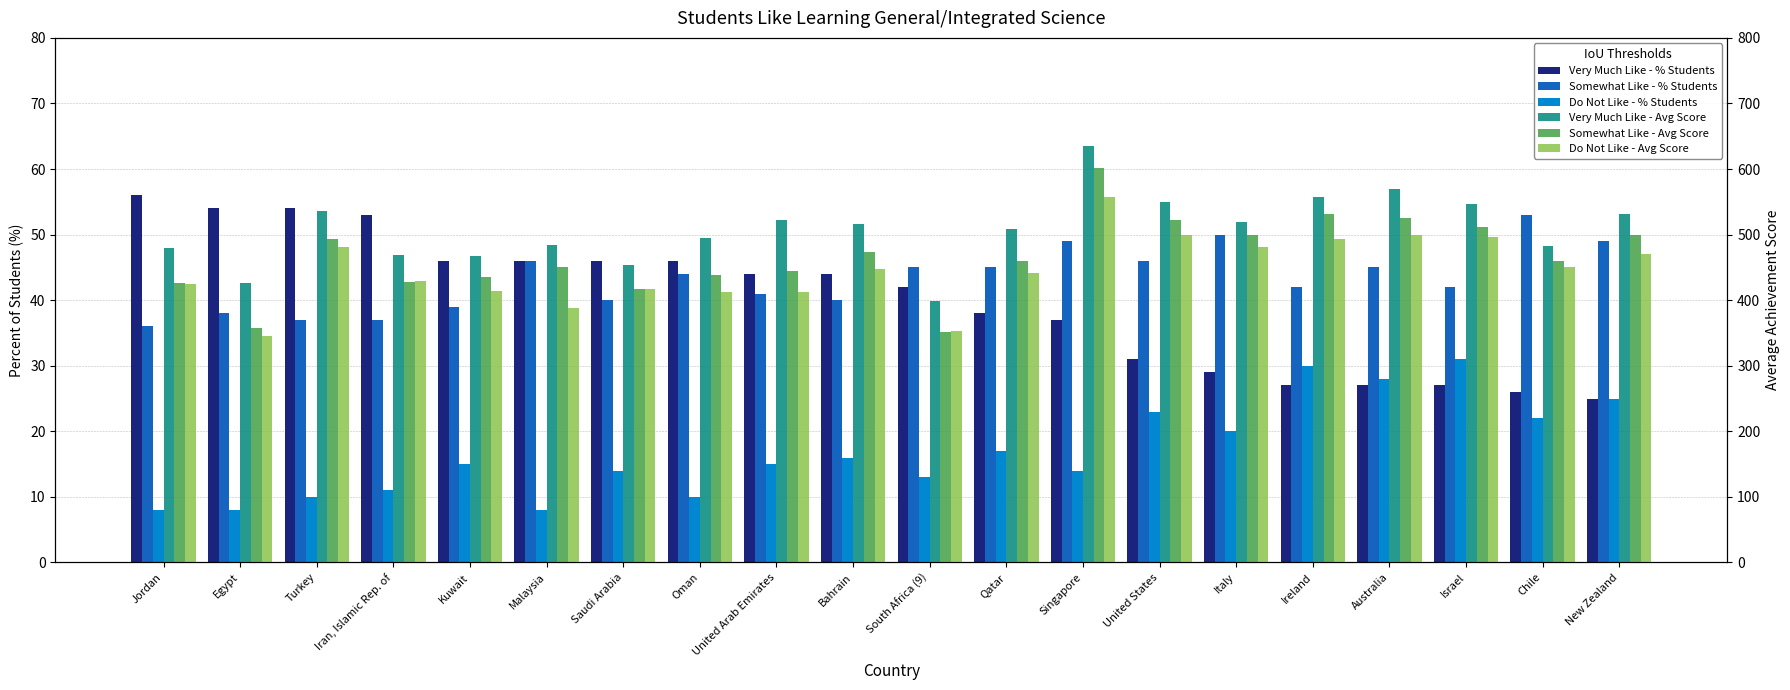

What position from the left is Iran, Islamic Rep. of?

4